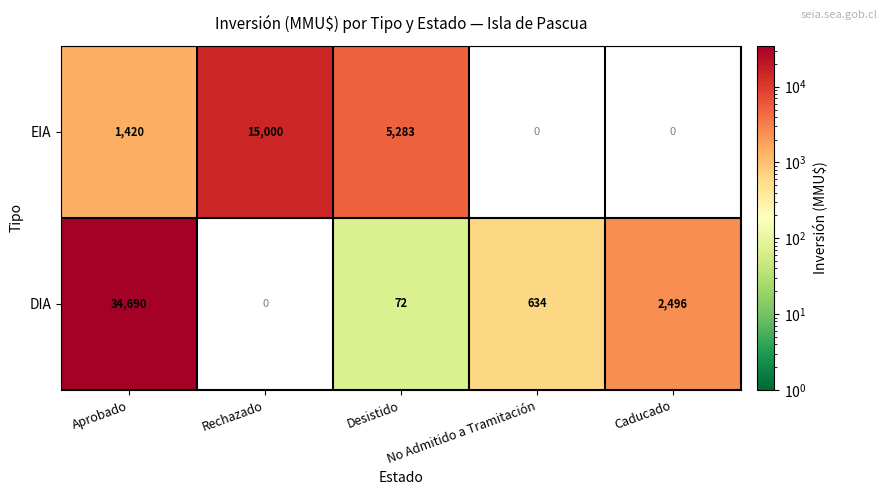

Between Aprobado and Desistido, which is larger?

Desistido